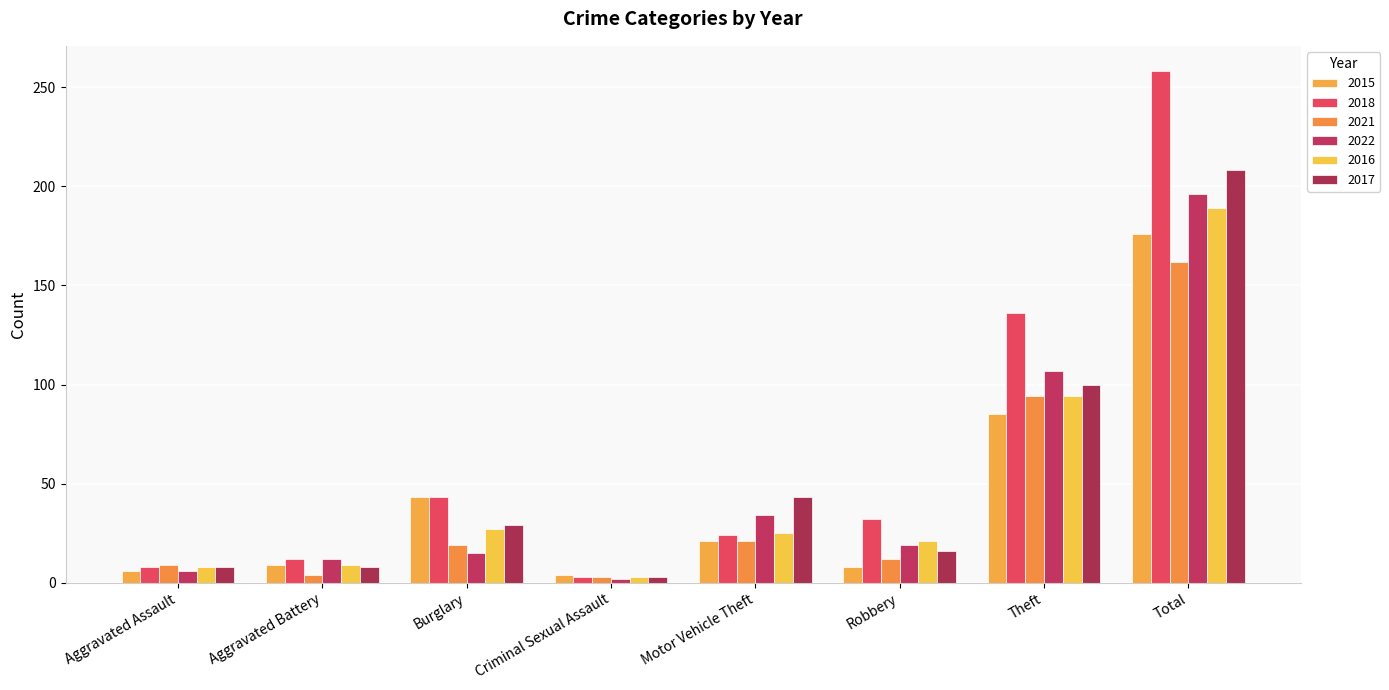

How many bars are there in total?

48